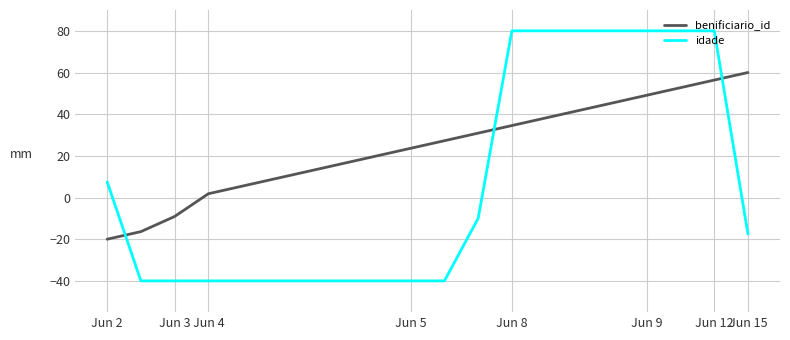

Which series has the widest spread of values?

idade